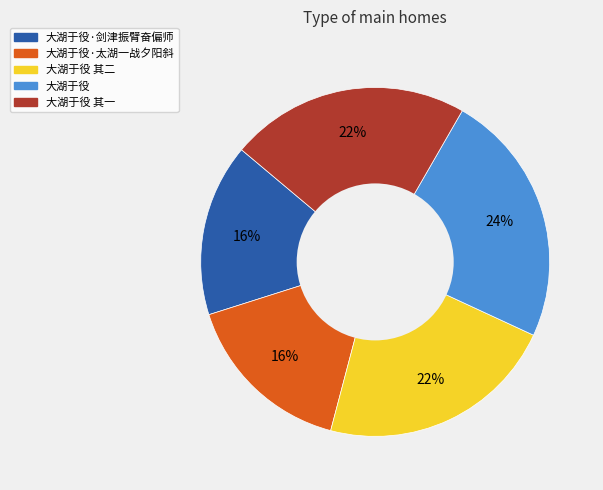

What is the ratio of the value at 大湖于役·太湖一战夕阳斜 to the value at 大湖于役?

0.7